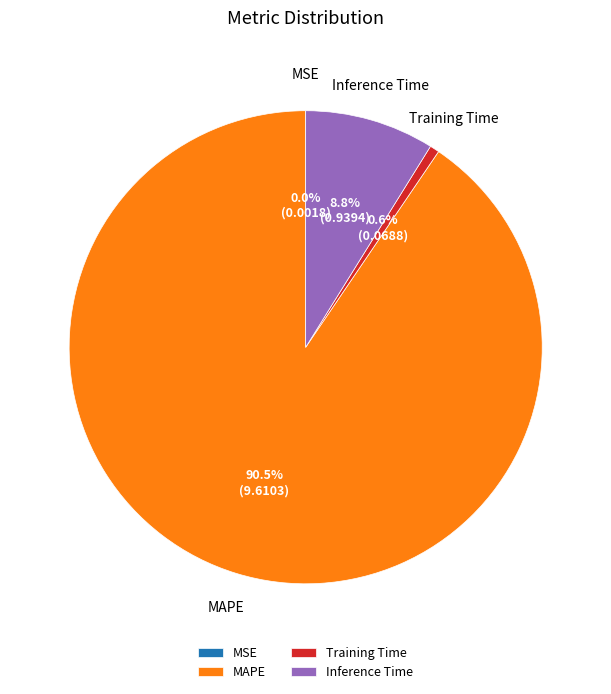

Do Training Time and Inference Time together represent more than half of the pie?

No